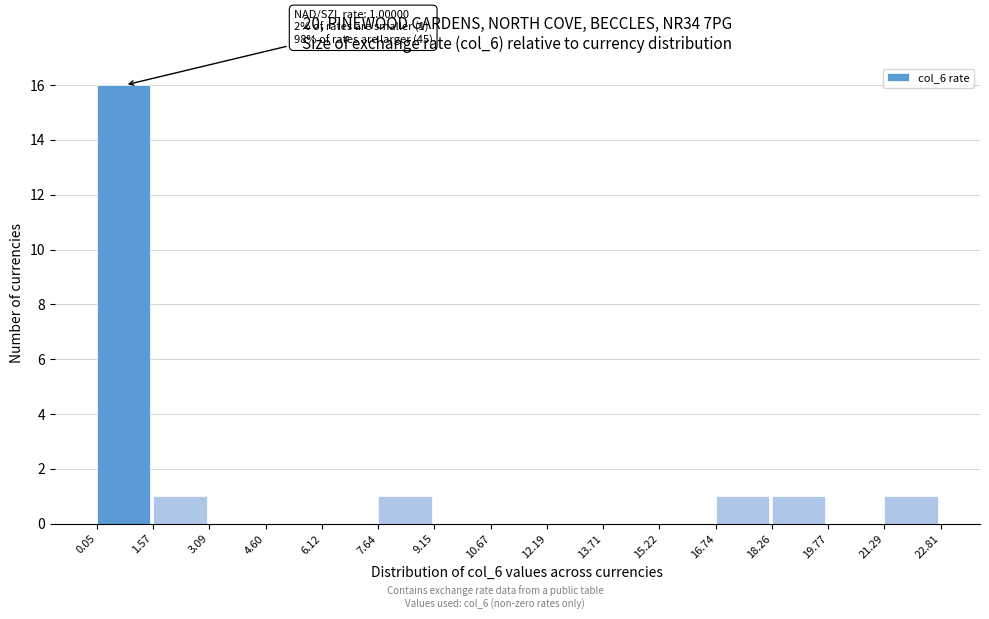

Which range on the x-axis has the tallest bar?

0.05 to 1.57